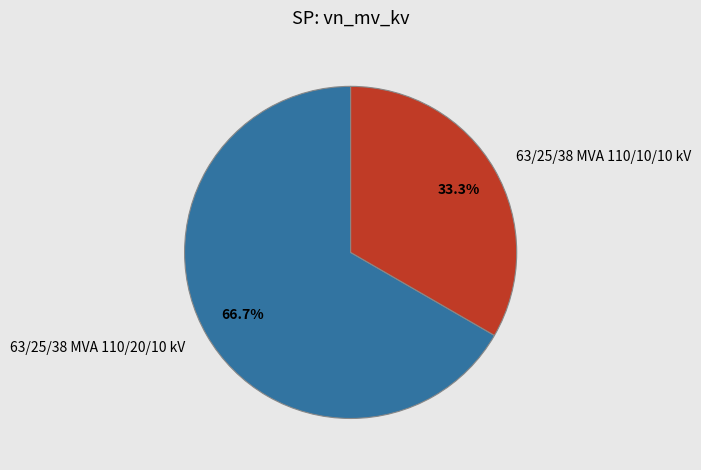

To the nearest percent, what is the difference between the largest and smallest slice percentages?

33%